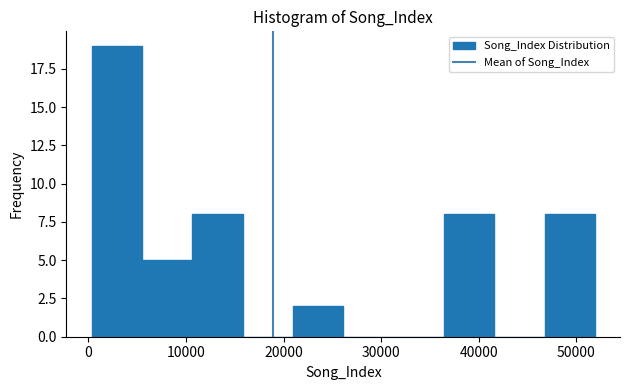

Reading left to right, transcribe this chart: for each bar, give the range it covers on the x-axis and its height. Neither the bar edges nor the heights are printed on the chart, so give them approximately, as read against the axes.

0 to 5000: 19
5000 to 11000: 5
11000 to 16000: 8
16000 to 21000: 0
21000 to 26000: 2
26000 to 31000: 0
31000 to 36000: 0
36000 to 42000: 8
42000 to 47000: 0
47000 to 52000: 8